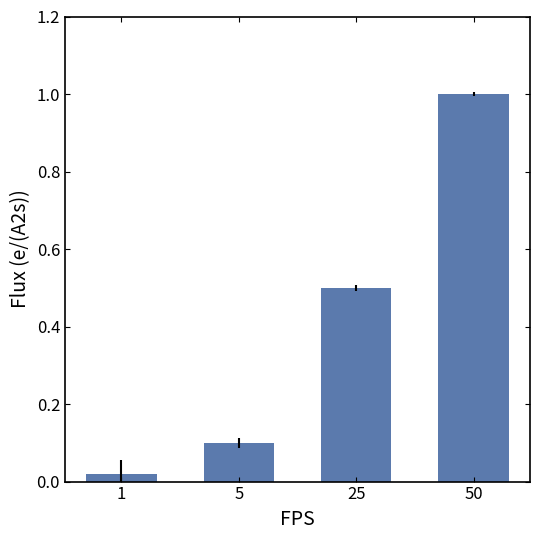

What is the average value?

0.4